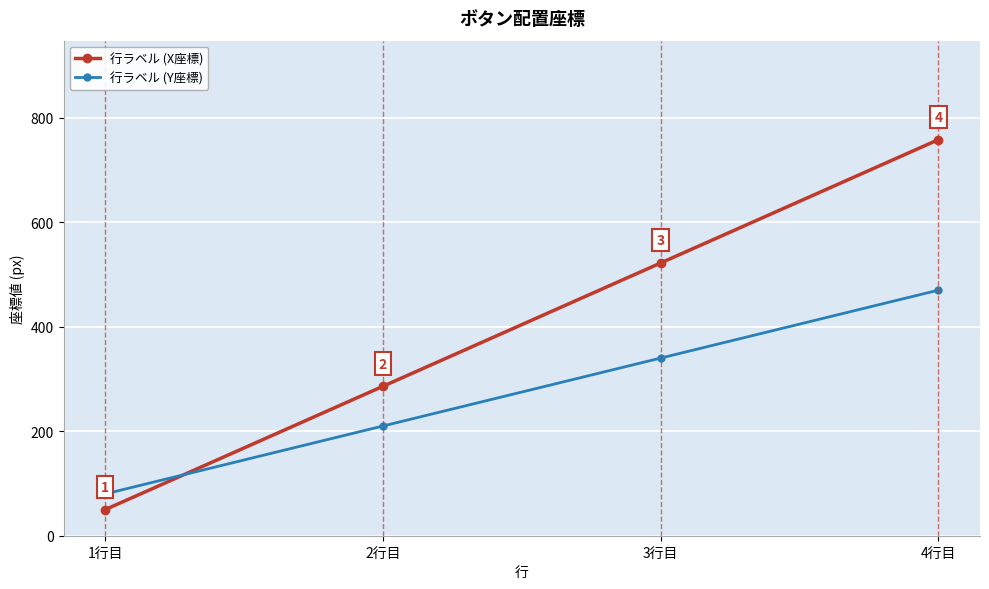

Which series changed the most between 1行目 and 4行目?

行ラベル (X座標)